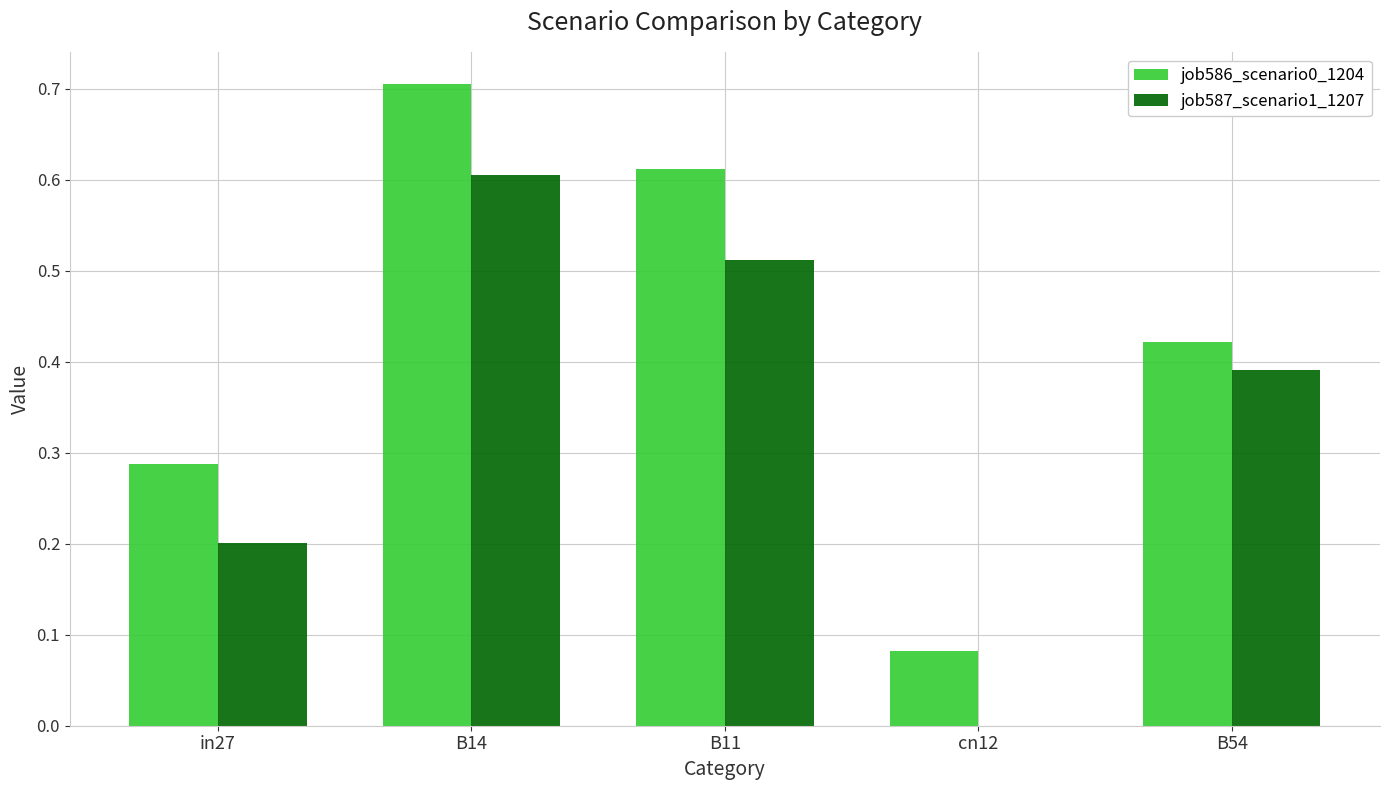

Which series changed the most between cn12 and B54?

job587_scenario1_1207